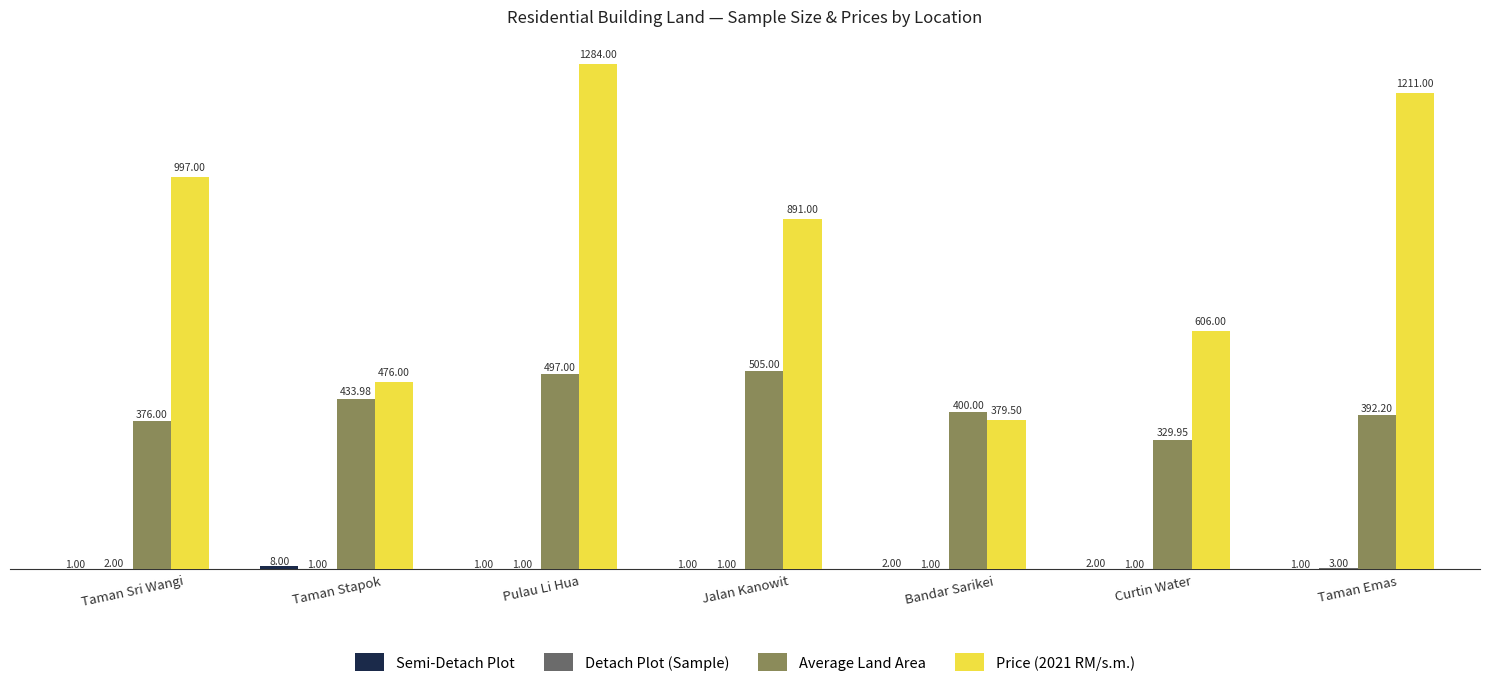

Which series changed the most between Taman Stapok and Pulau Li Hua?

Price (2021 RM/s.m.)